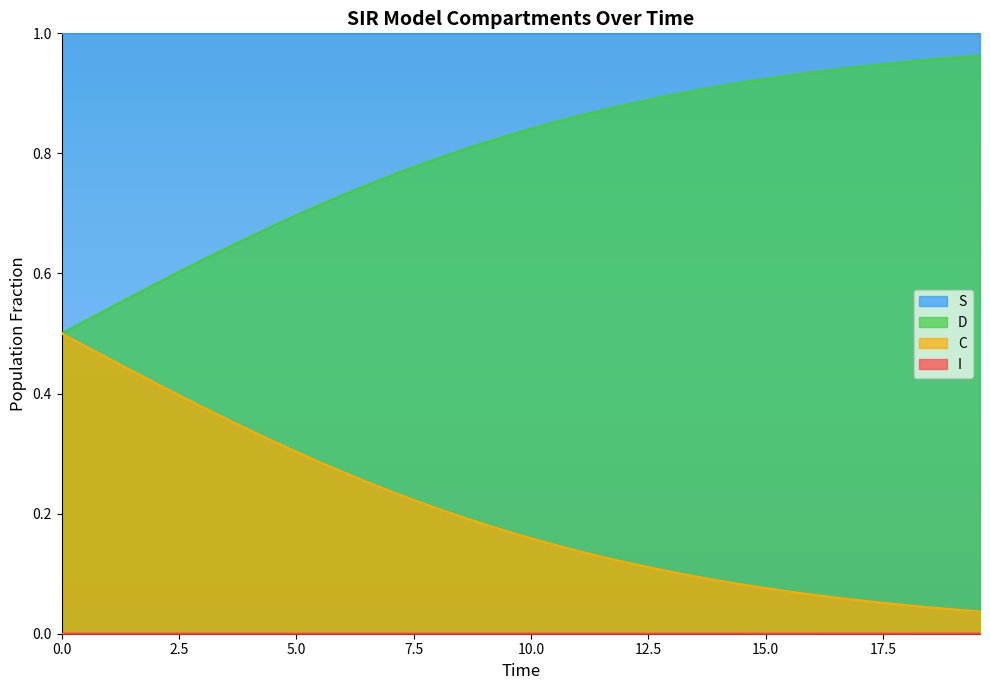

True or false: D and S intersect in this chart.

False